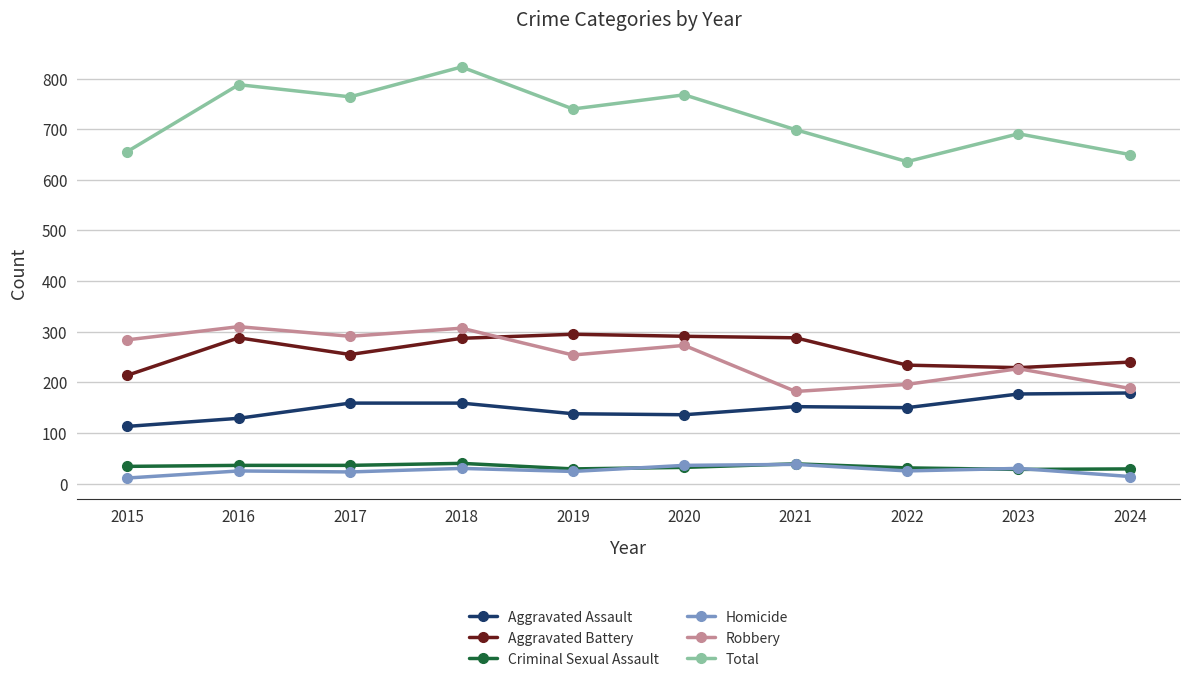

The value of Aggravated Battery at 2016 is 288. True or false?

True